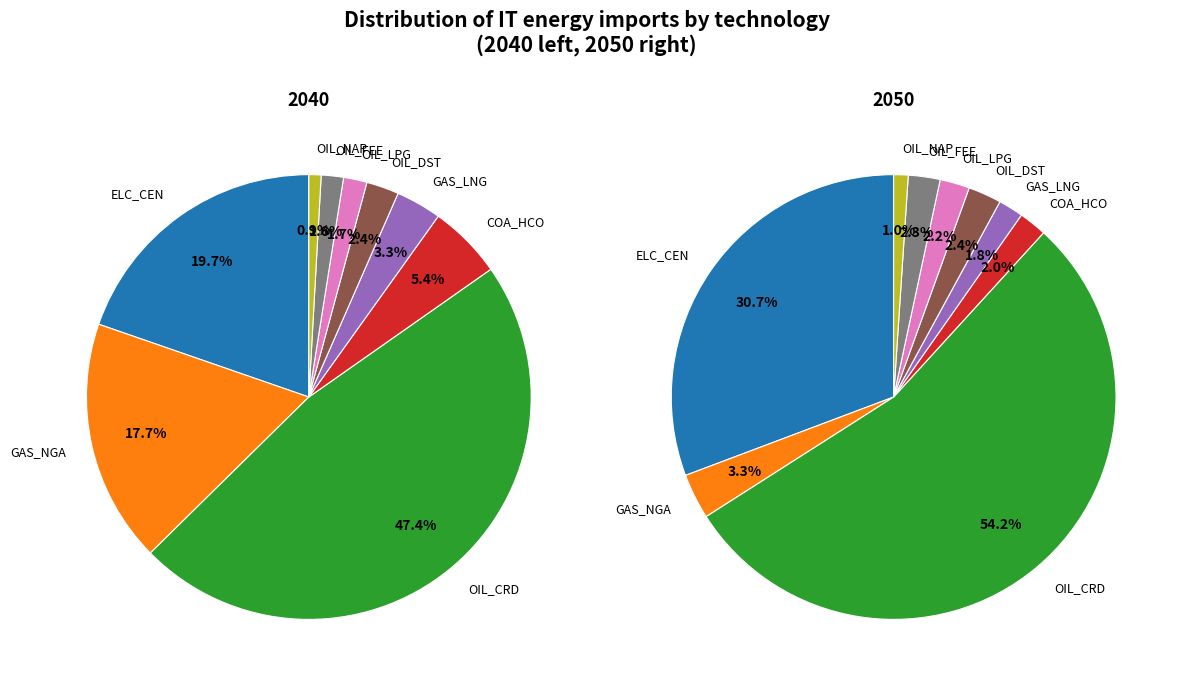

What percentage is the 6 slice, to the nearest percent?

2%